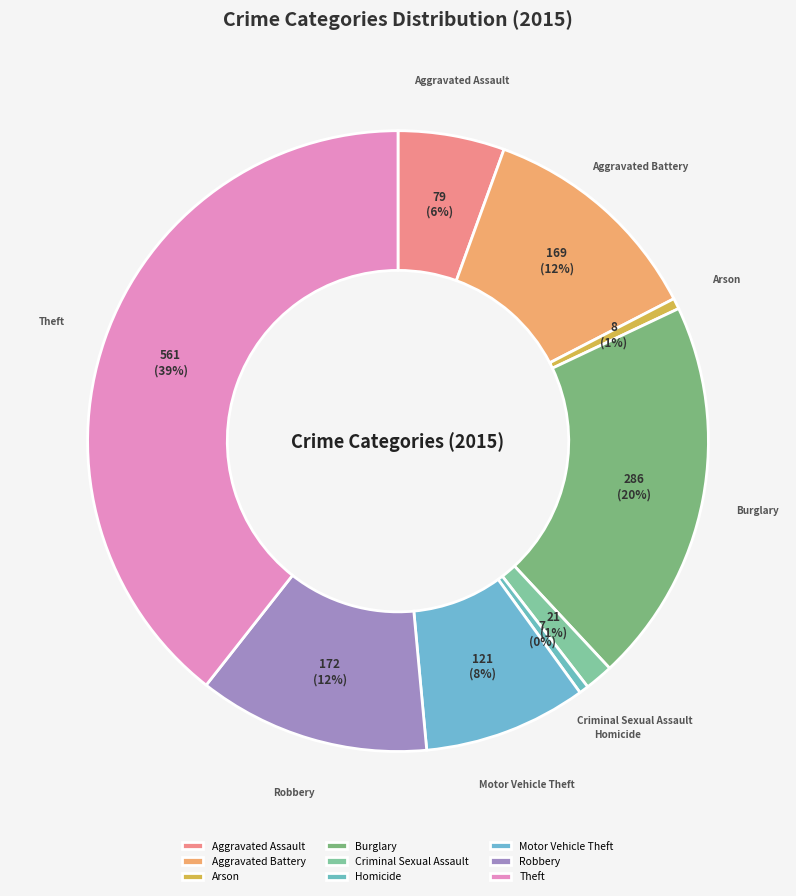

Does any single category account for the majority?

No